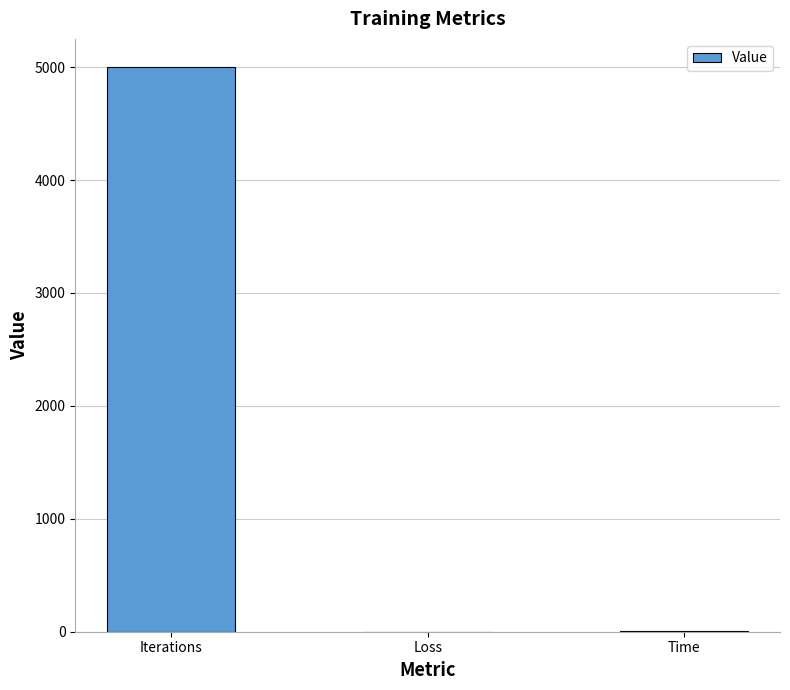

Which has a higher value, Iterations or Loss?

Iterations